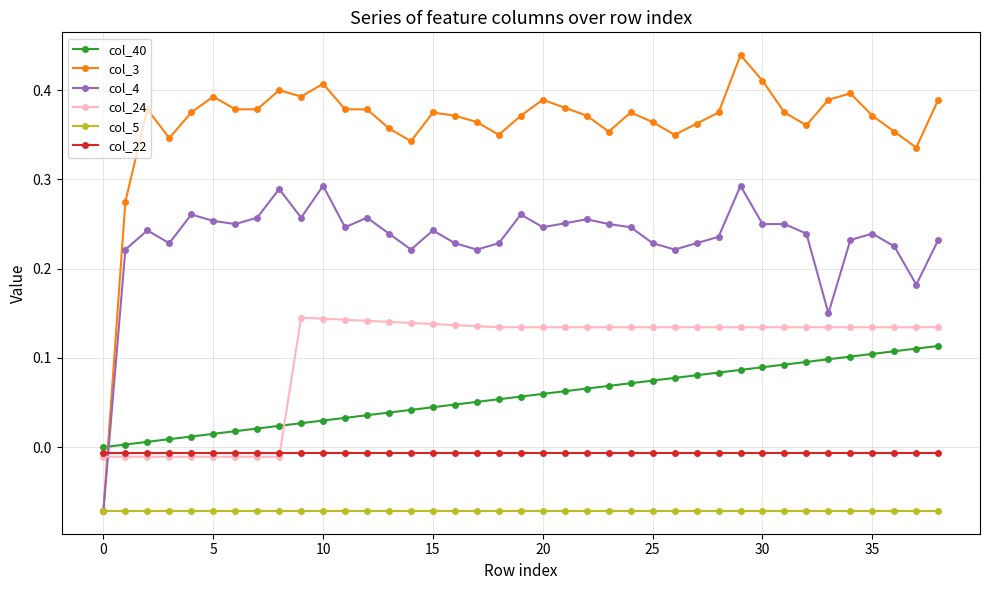

Which series has the largest total across all categories?

col_3